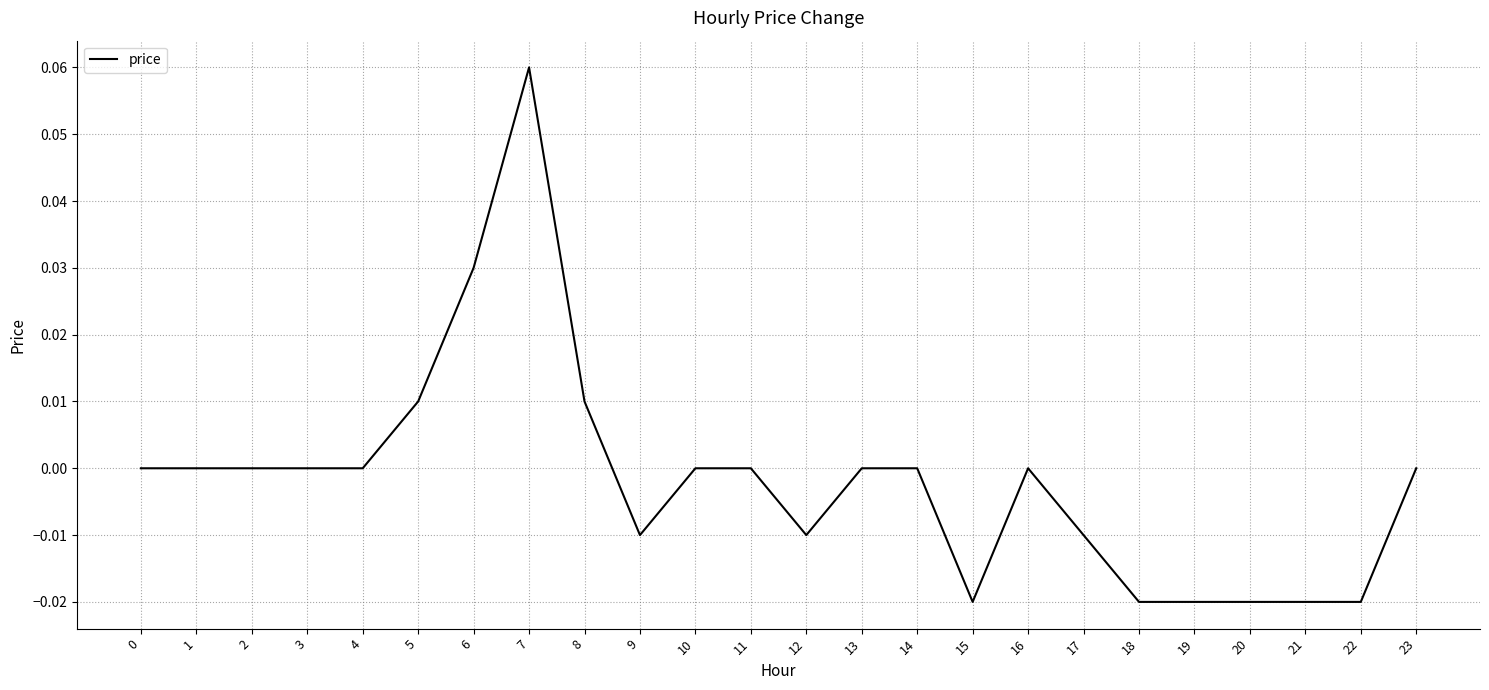

The value at 9 is -0.0. True or false?

True